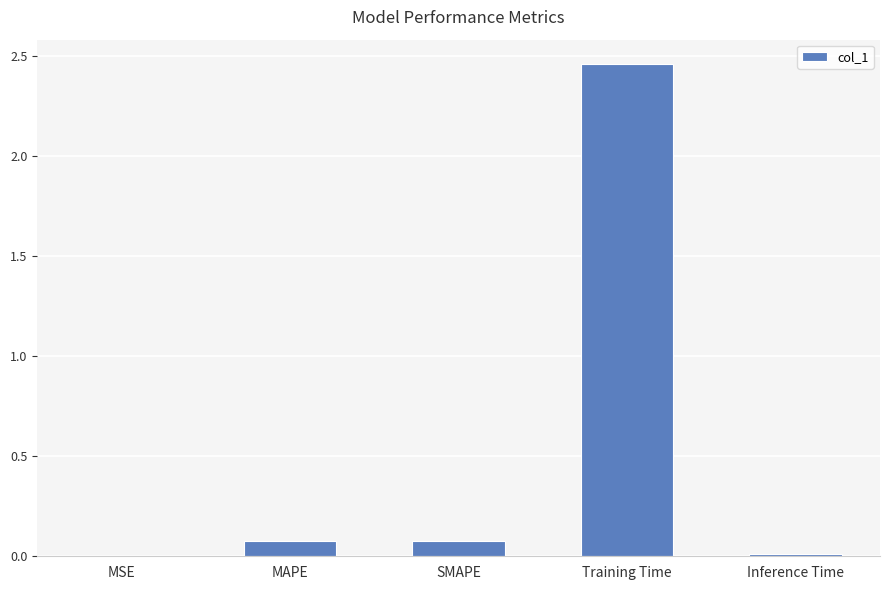

The value at SMAPE is 0.1. True or false?

True